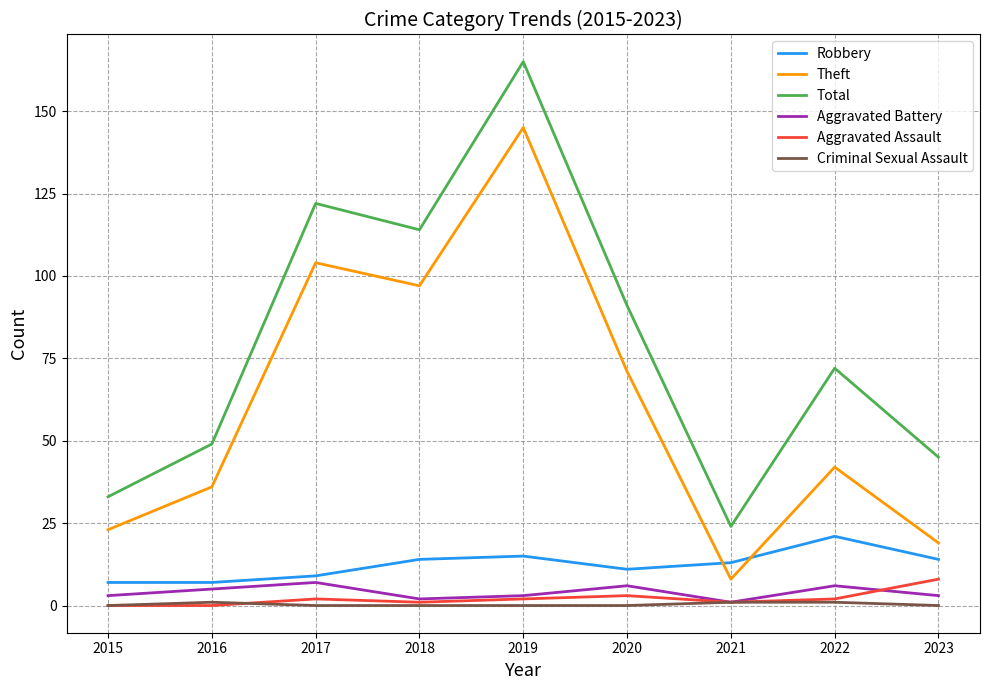

Reading left to right, list all the values displayed in this chart.

Robbery: 7	7	9	14	15	11	13	21	14
Theft: 23	36	104	97	145	71	8	42	19
Total: 33	49	122	114	165	91	24	72	45
Aggravated Battery: 3	5	7	2	3	6	1	6	3
Aggravated Assault: 0	0	2	1	2	3	1	2	8
Criminal Sexual Assault: 0	1	0	0	0	0	1	1	0